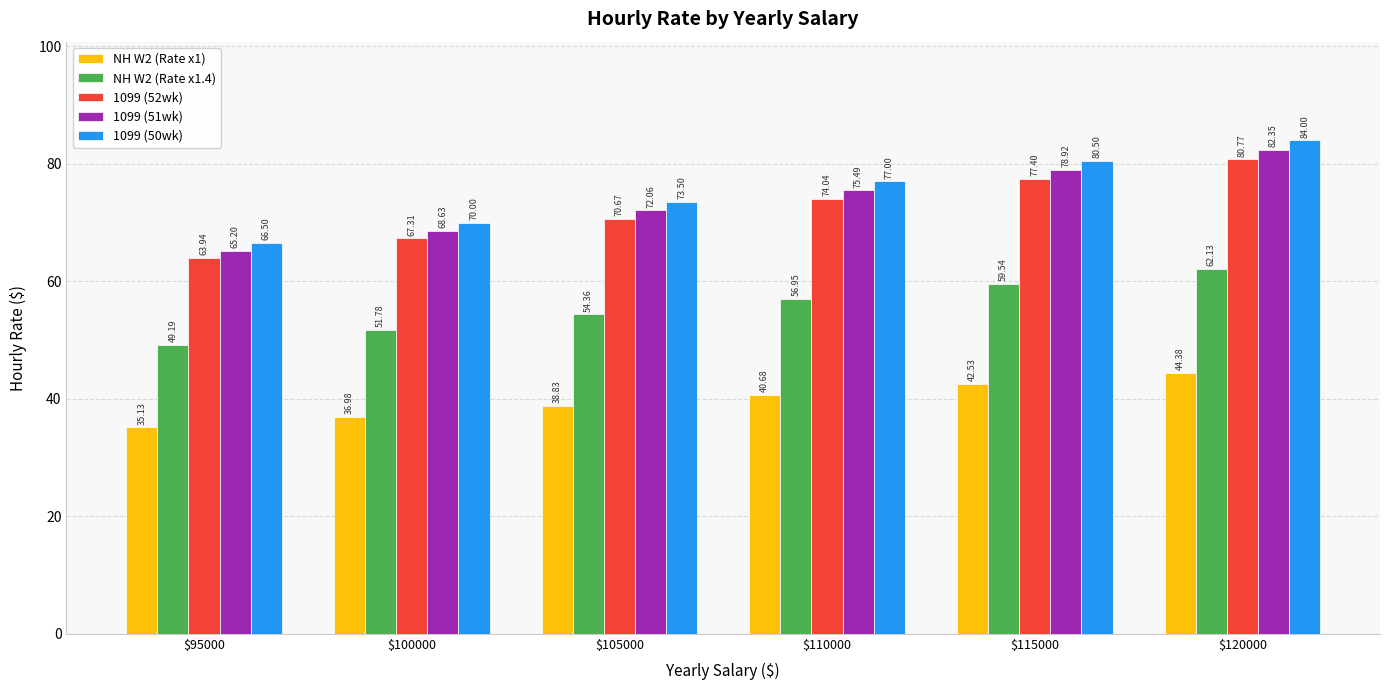

What are all the series names shown in the legend?

NH W2 (Rate x1), NH W2 (Rate x1.4), 1099 (52wk), 1099 (51wk), 1099 (50wk)